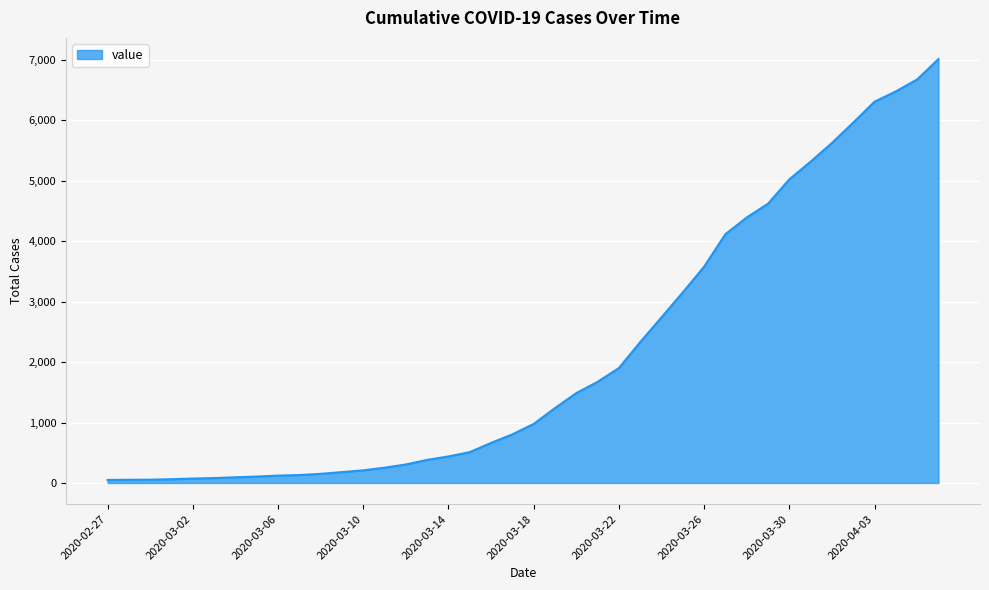

What is the difference between the maximum and minimum values?

6963